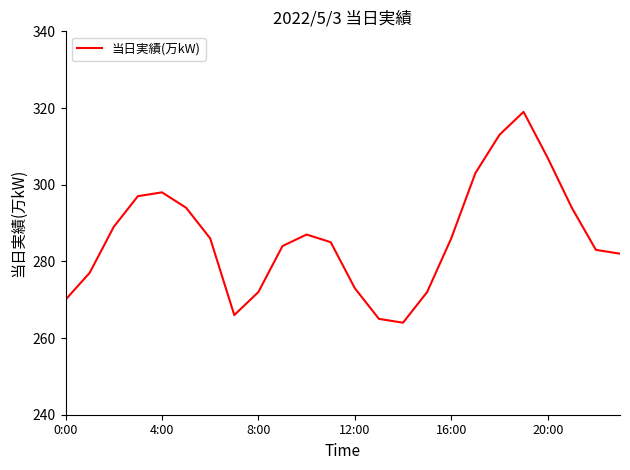

What is the minimum value shown in the chart?

264